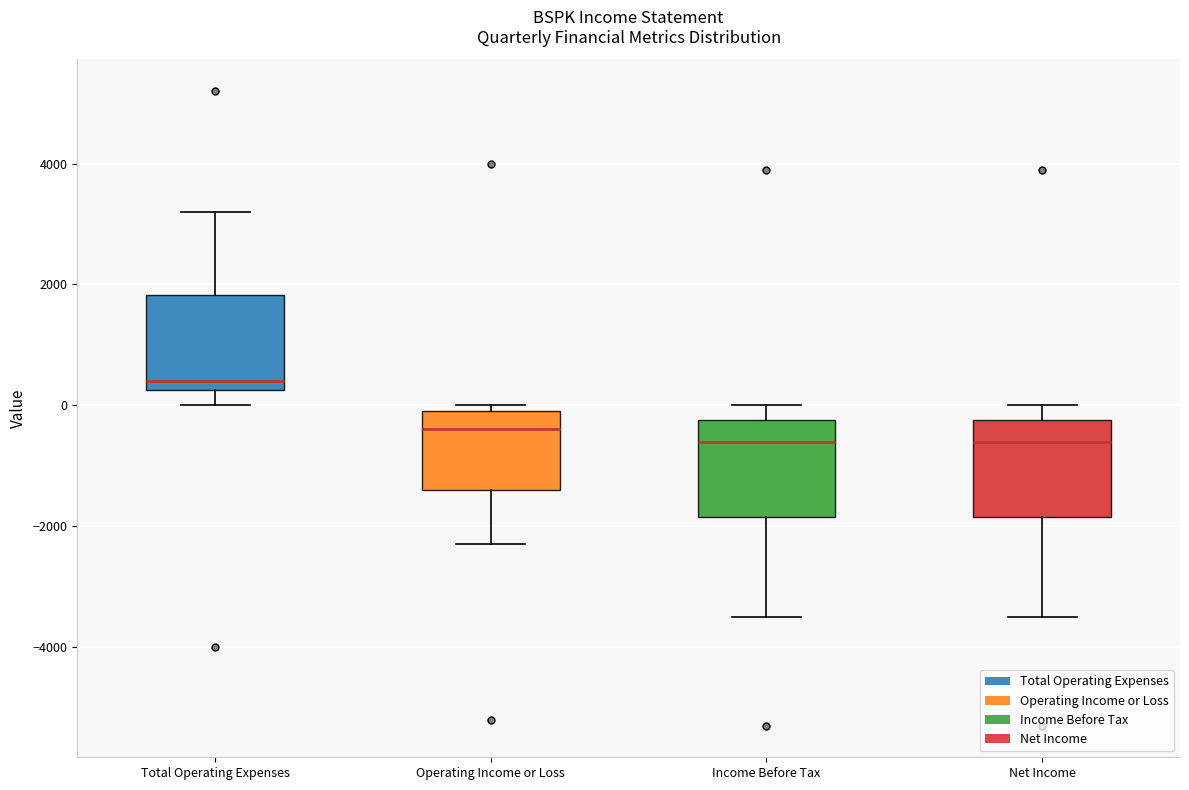

Reading left to right, read every box against the y-axis: the position of its median line, the range the box covers, and the ends of its whiskers. The values are not printed on the chart, so give them approximately, as read against the axis.

Total Operating Expenses: median 400, box 200 to 1800, whiskers 0 to 3200
Operating Income or Loss: median -400, box -1400 to 0, whiskers -2200 to 0 (just above the box's upper edge)
Income Before Tax: median -600, box -1800 to -200, whiskers -3400 to 0
Net Income: median -600, box -1800 to -200, whiskers -3400 to 0